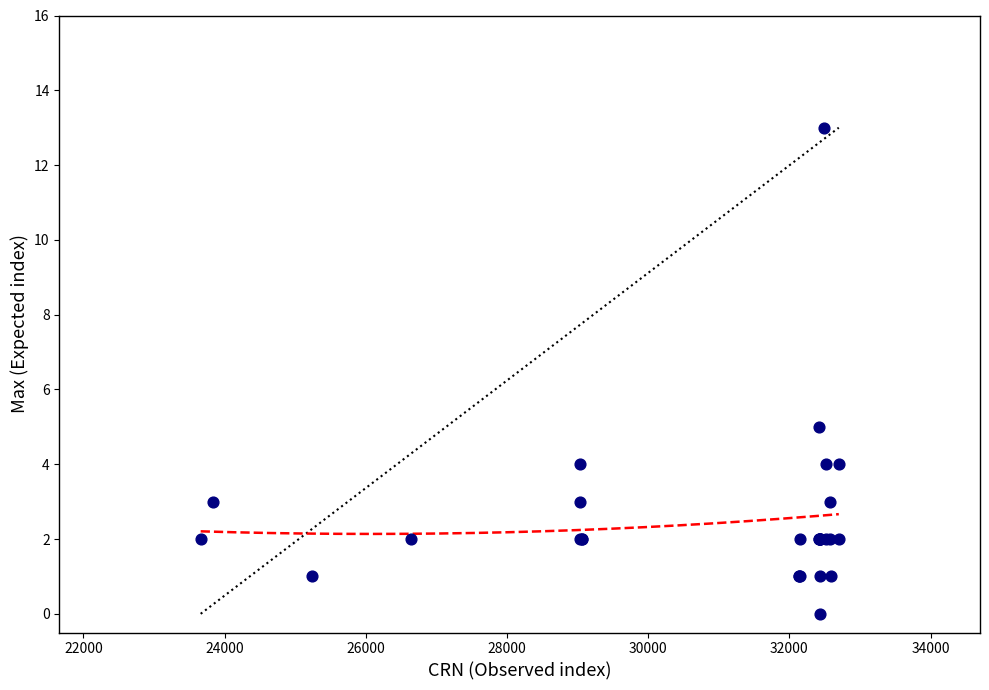

What Y value in the scatter plot is closest to 6?

5